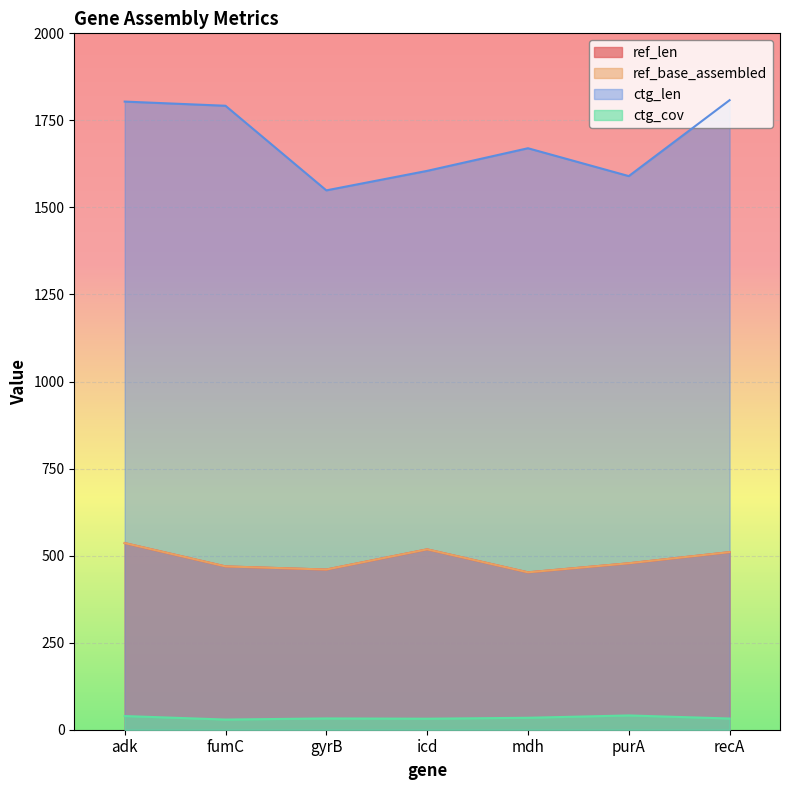

What is the label of the 1st point from the left?

adk